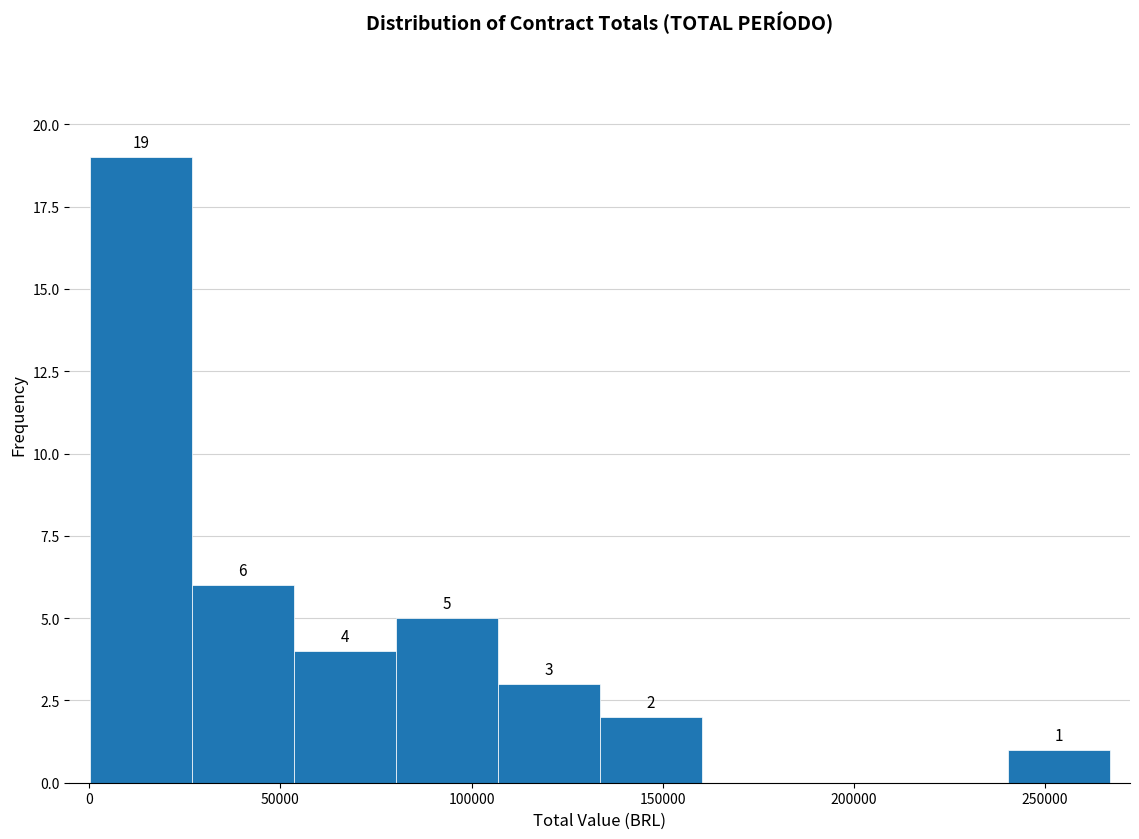

Which range on the x-axis has the tallest bar?

0 to 25000